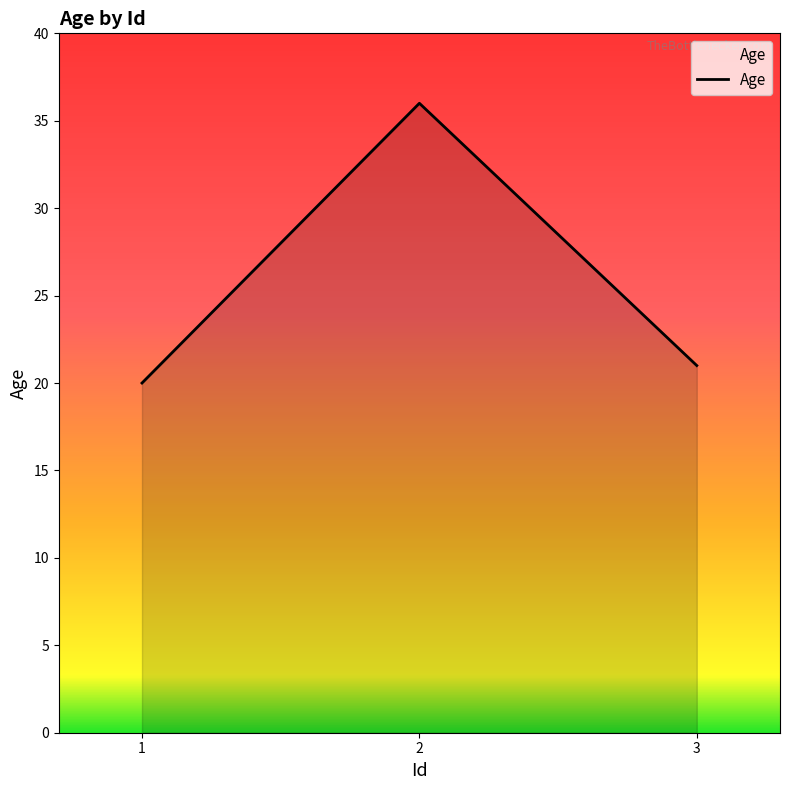

Rank the categories by value from highest to lowest.

2, 3, 1